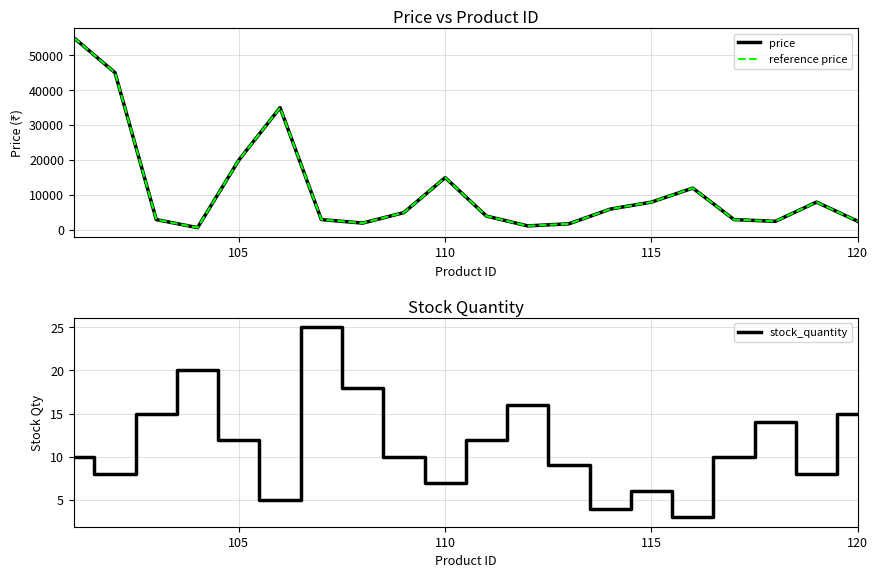

True or false: reference price and price intersect in this chart.

False